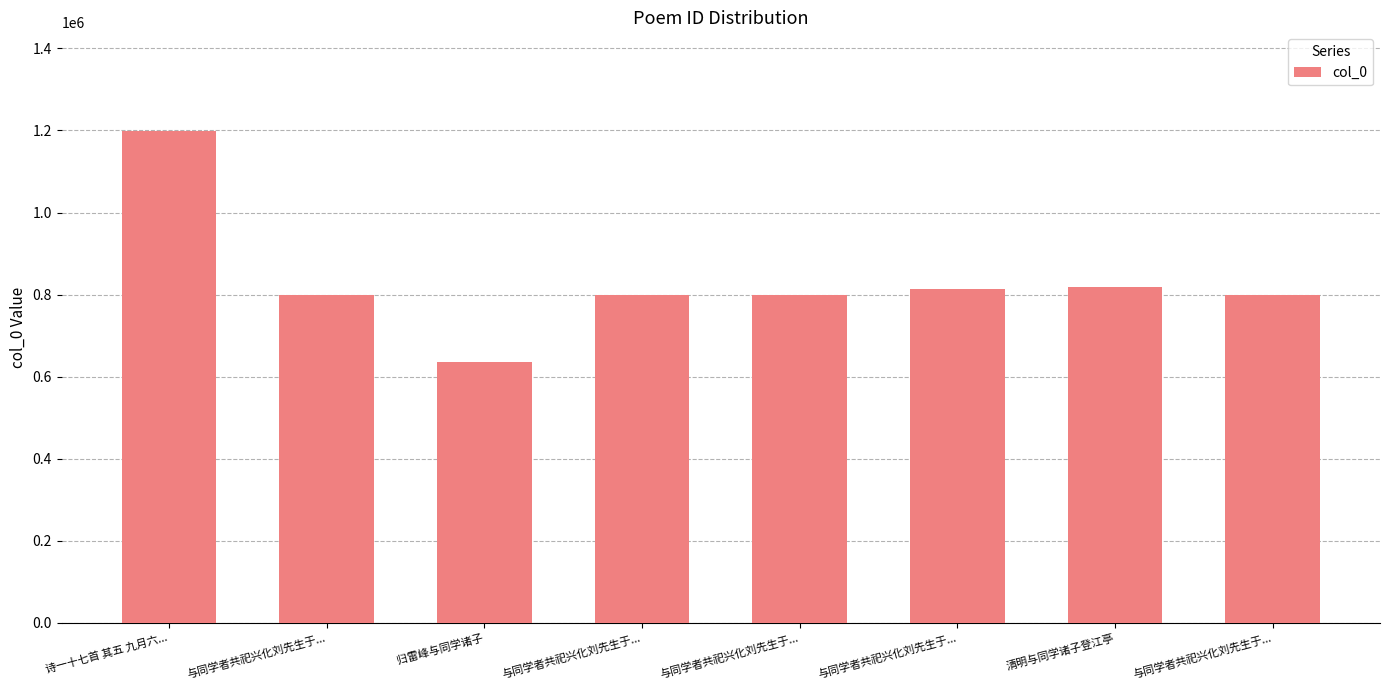

What is the label of the 4th bar from the right?

与同学者共祀兴化刘先生于...